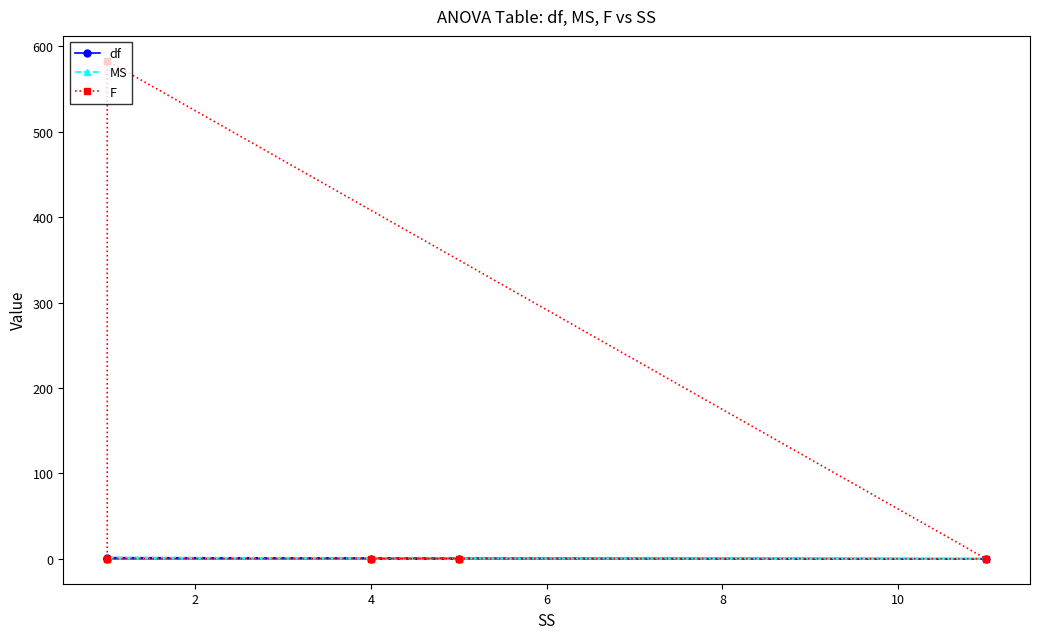

How many distinct data groups are displayed?

3